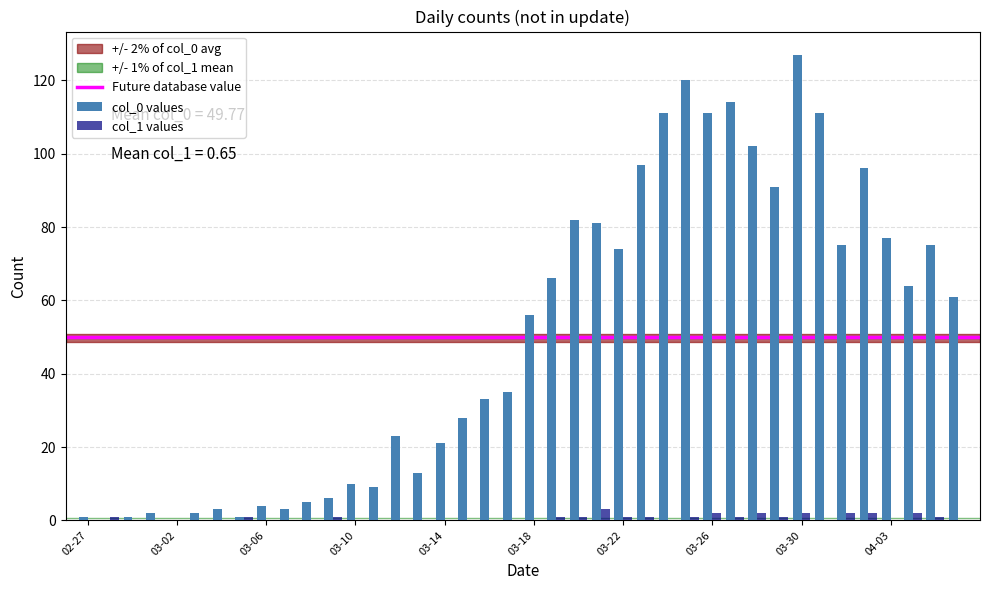

At which category does the chart reach its peak across all series?

03-30